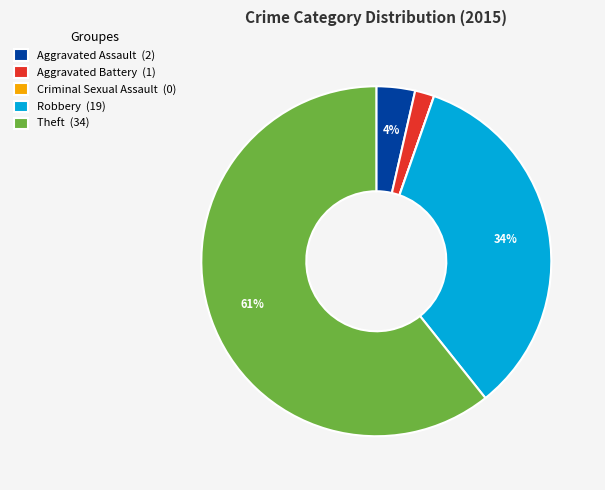

To the nearest percent, what is the average slice percentage?

20%